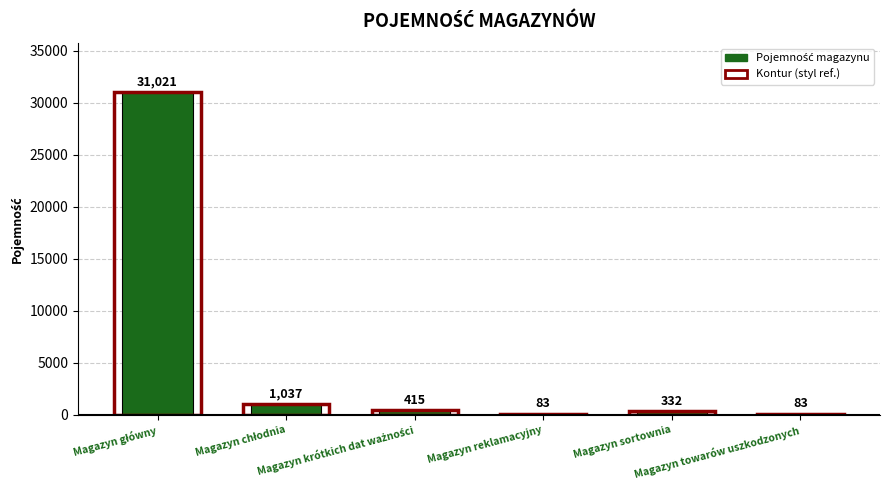

What is the sum of all values?

32971